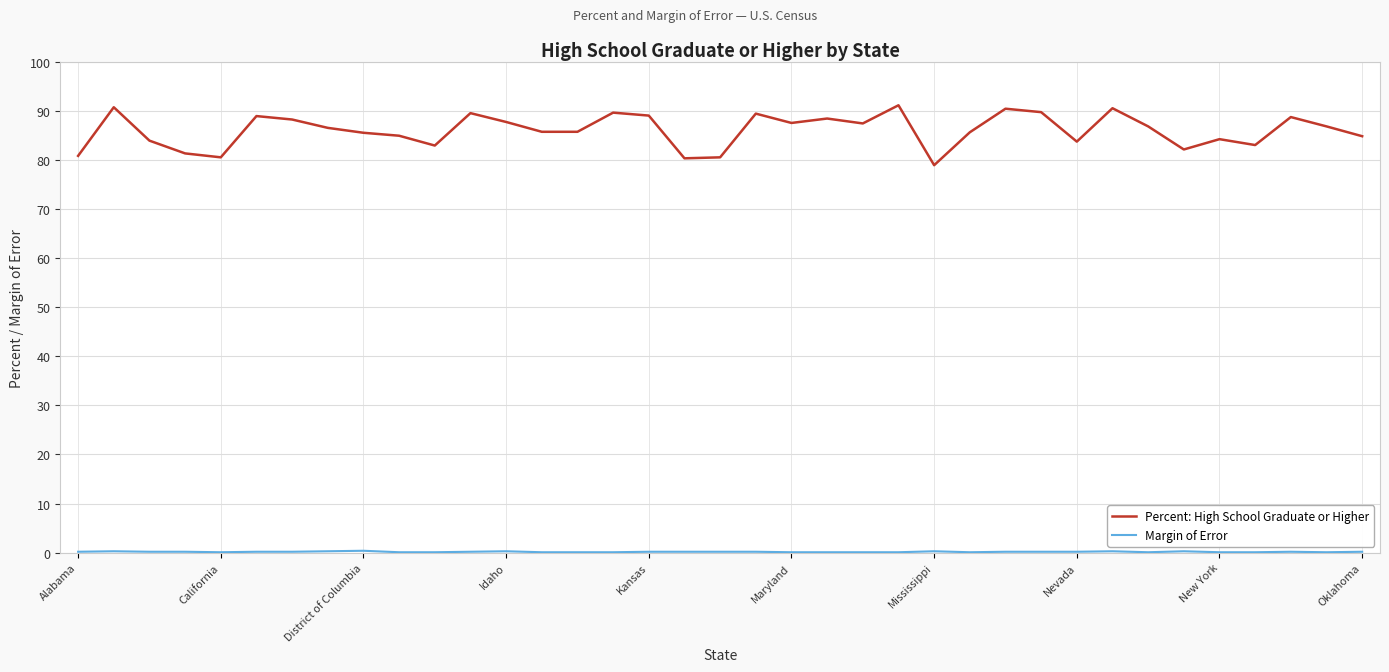

What is the difference between the maximum and minimum values in the Percent: High School Graduate or Higher series?

12.2